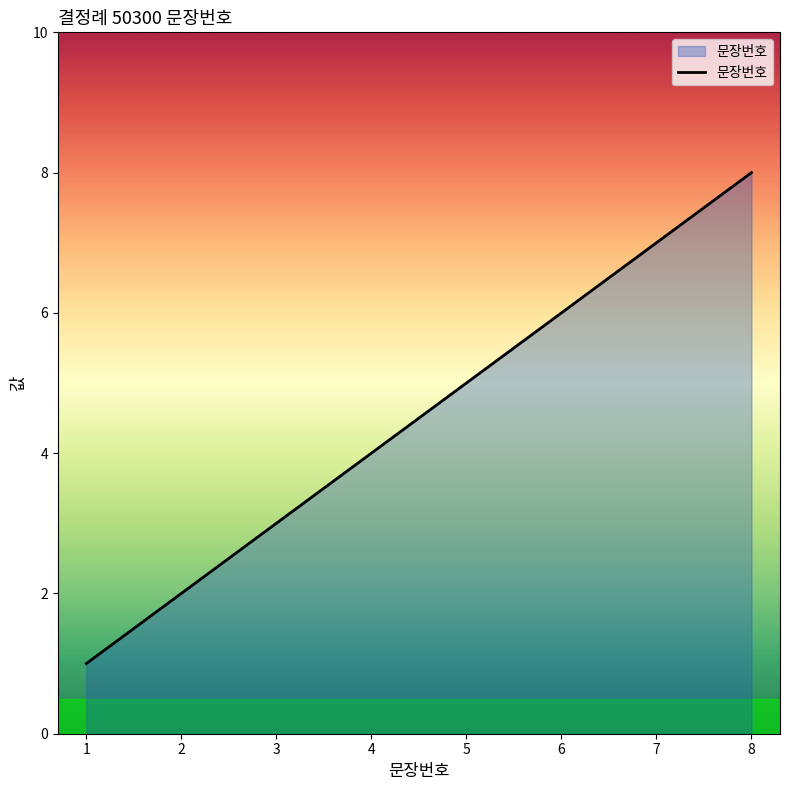

How many distinct data groups are displayed?

1